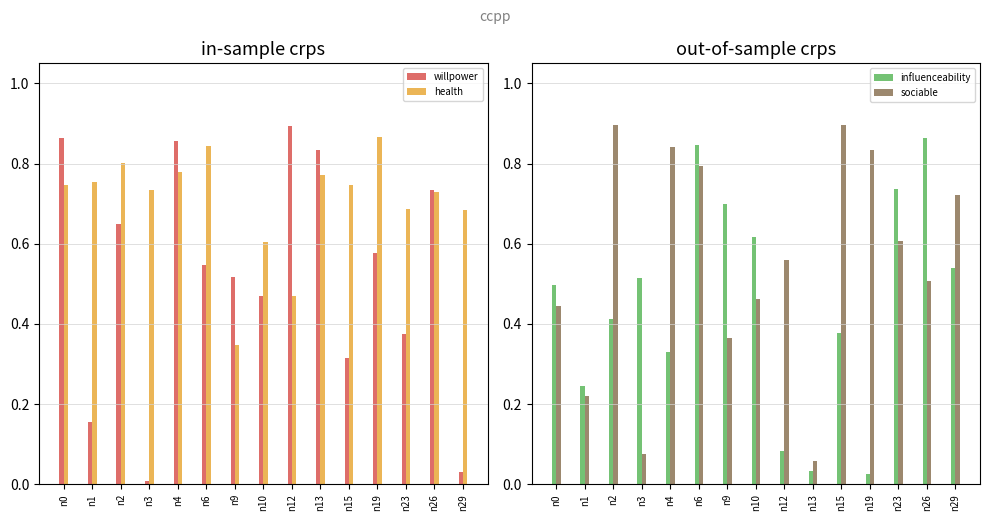

Which series has the widest spread of values?

willpower